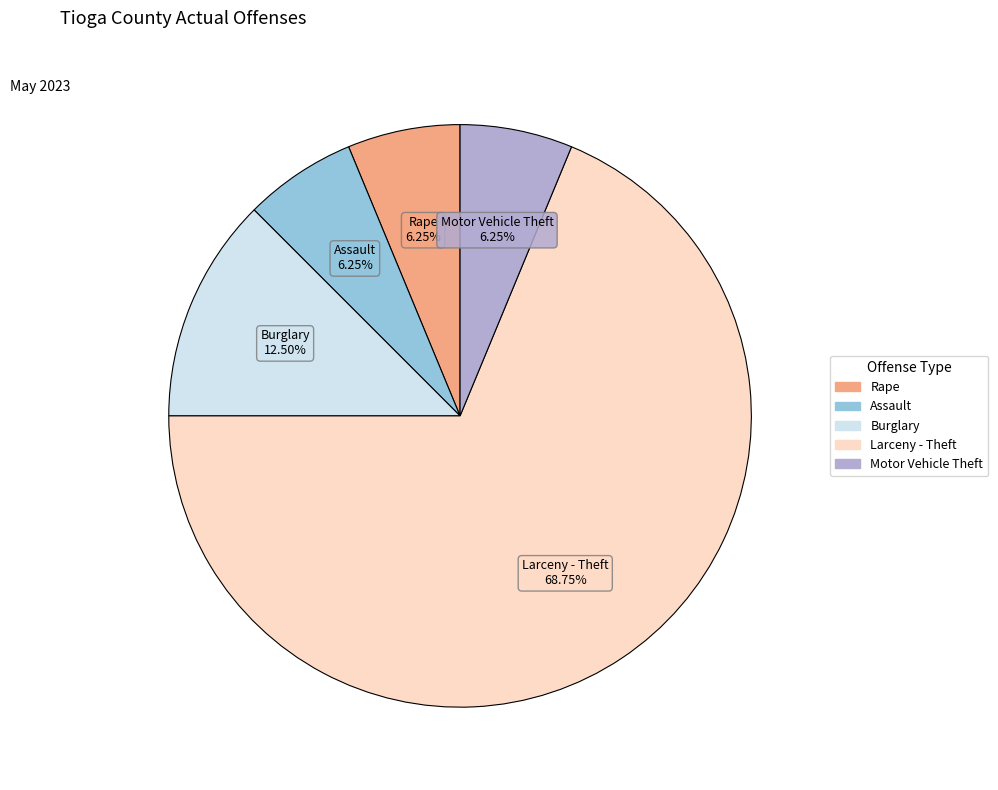

How many slices are in this pie chart?

5